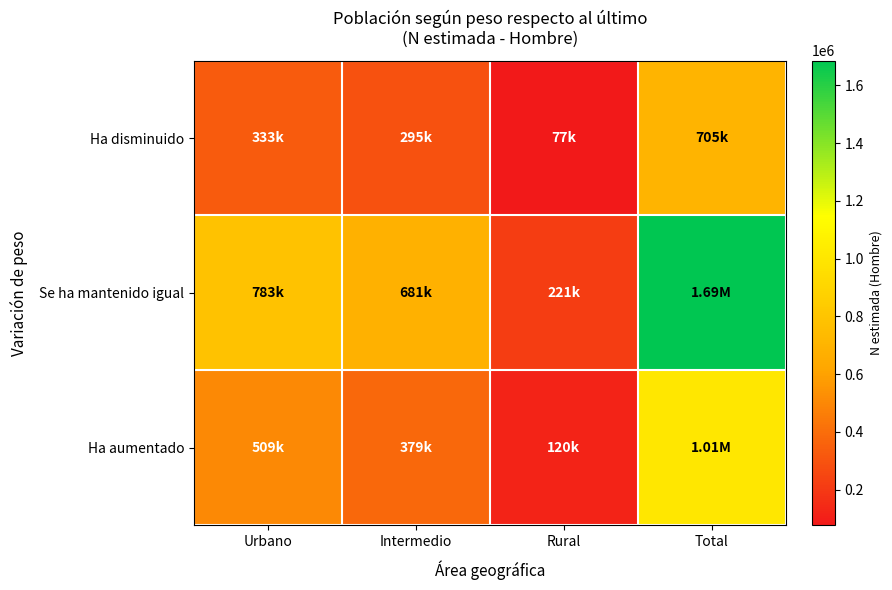

Which label corresponds to the smallest value in the chart?

Rural